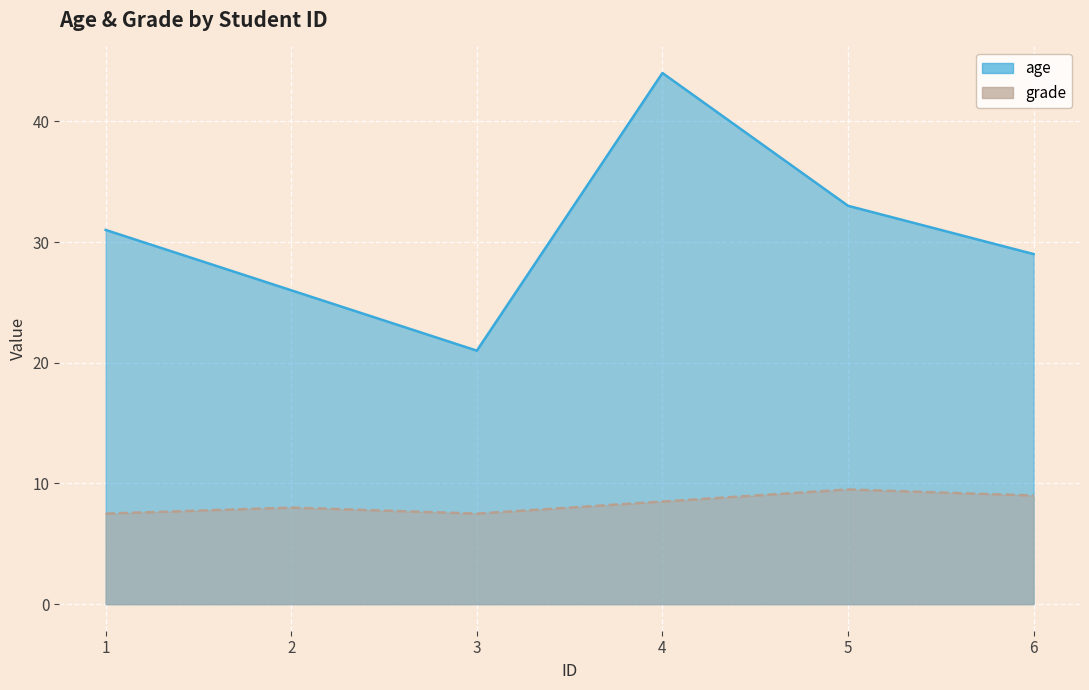

What is the total value across all series at 2?

34.0